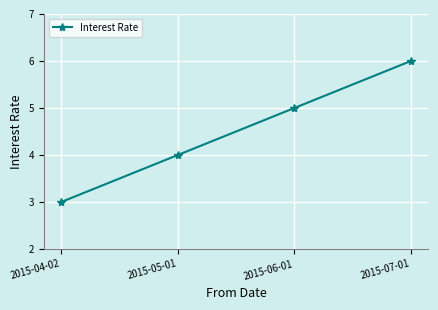

Reading right to left, what are all the values shown in this chart?

2015-07-01=6	2015-06-01=5	2015-05-01=4	2015-04-02=3